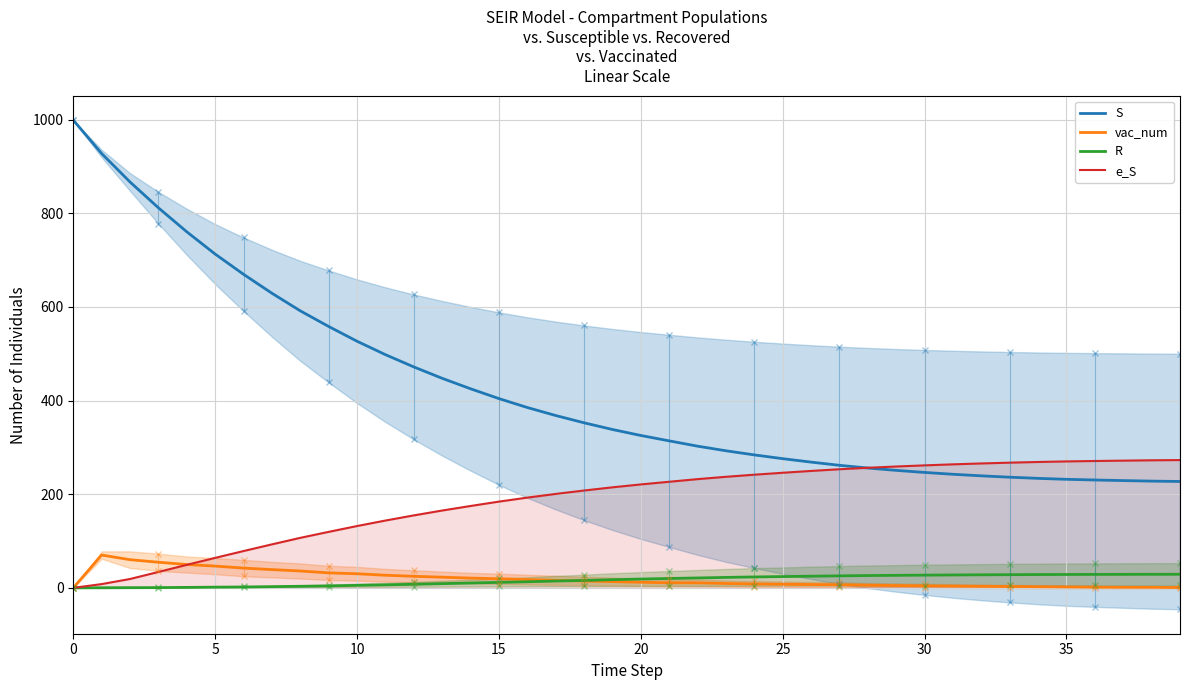

True or false: S and vac_num cross at least once.

False